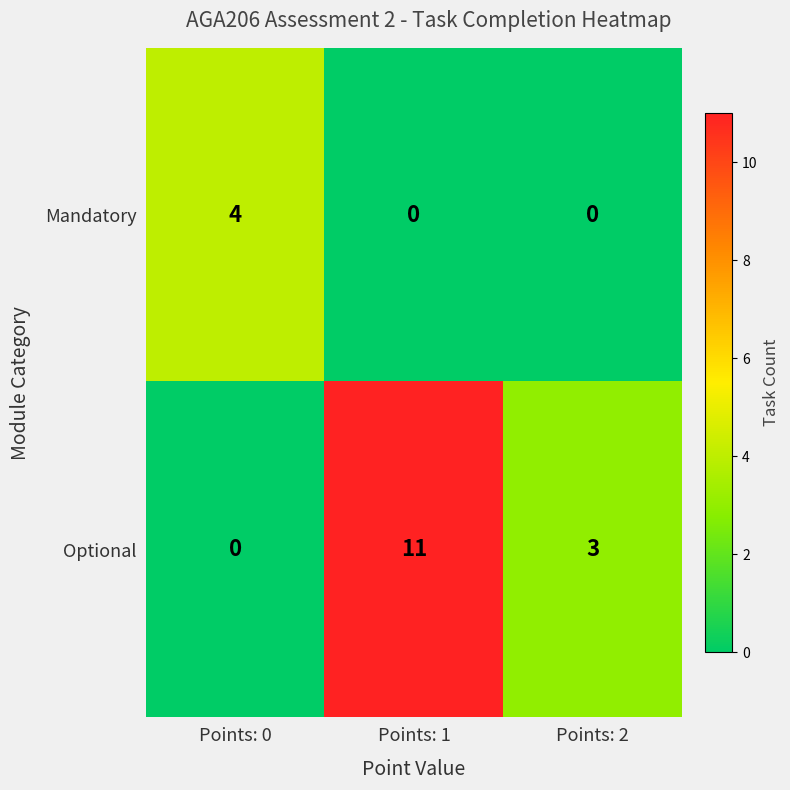

Reading right to left, extract all data points from this chart.

Mandatory: 0	0	4
Optional: 3	11	0